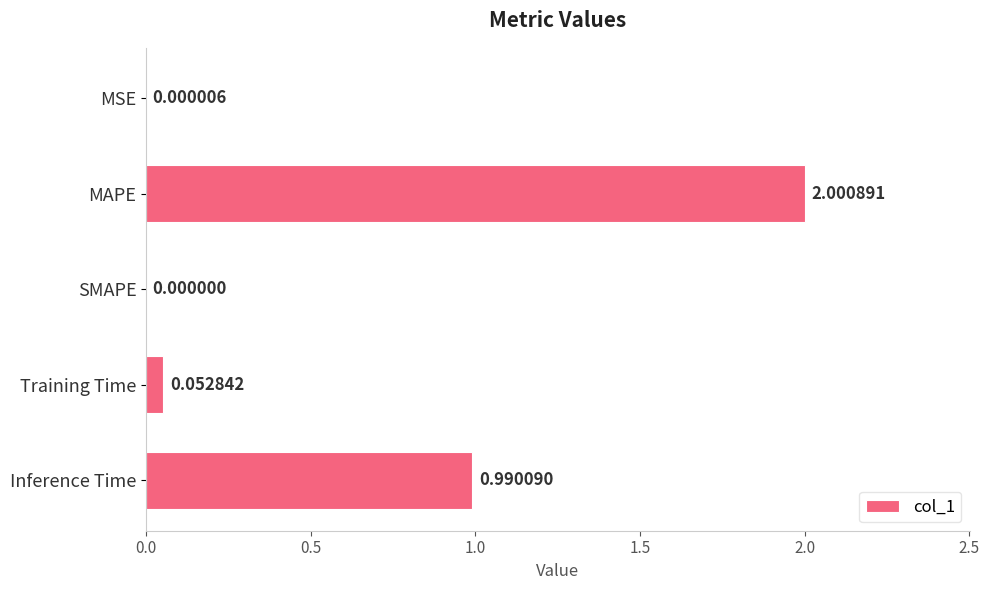

Where is the data nearest to the value 1?

Inference Time